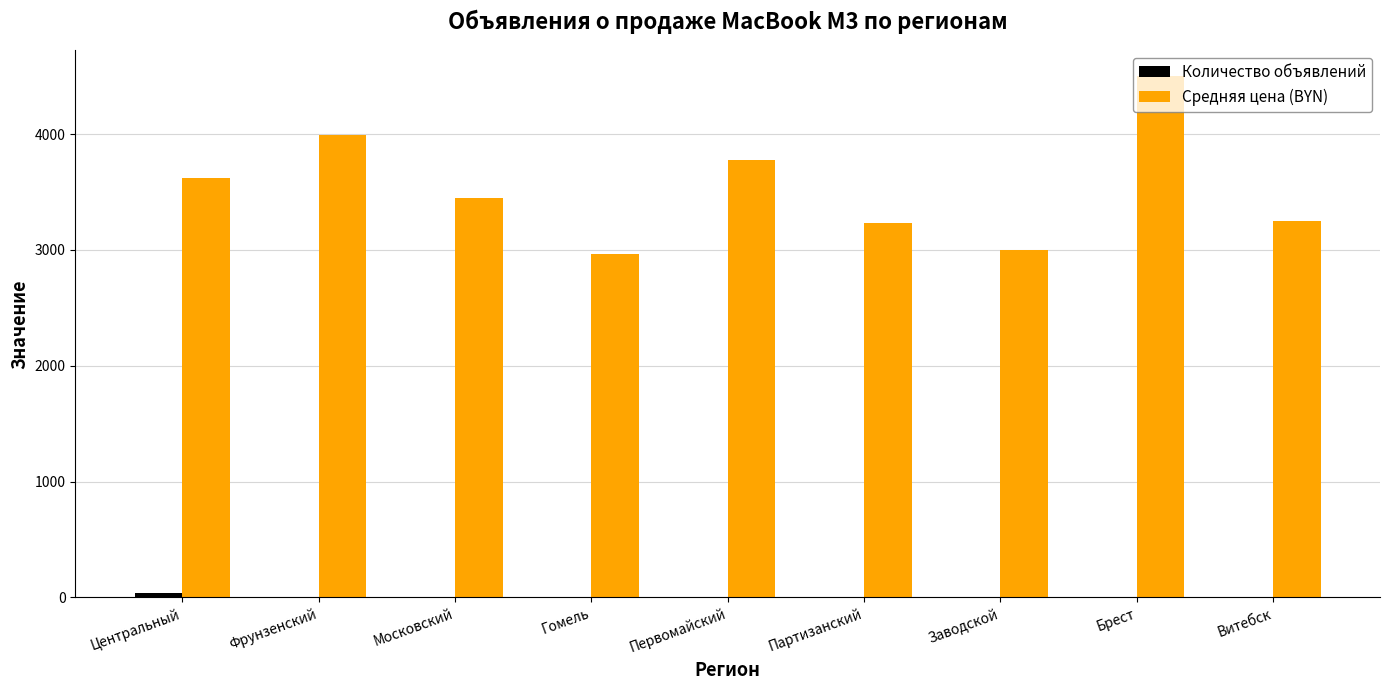

What is the highest value of the Средняя цена (BYN) series?

4500